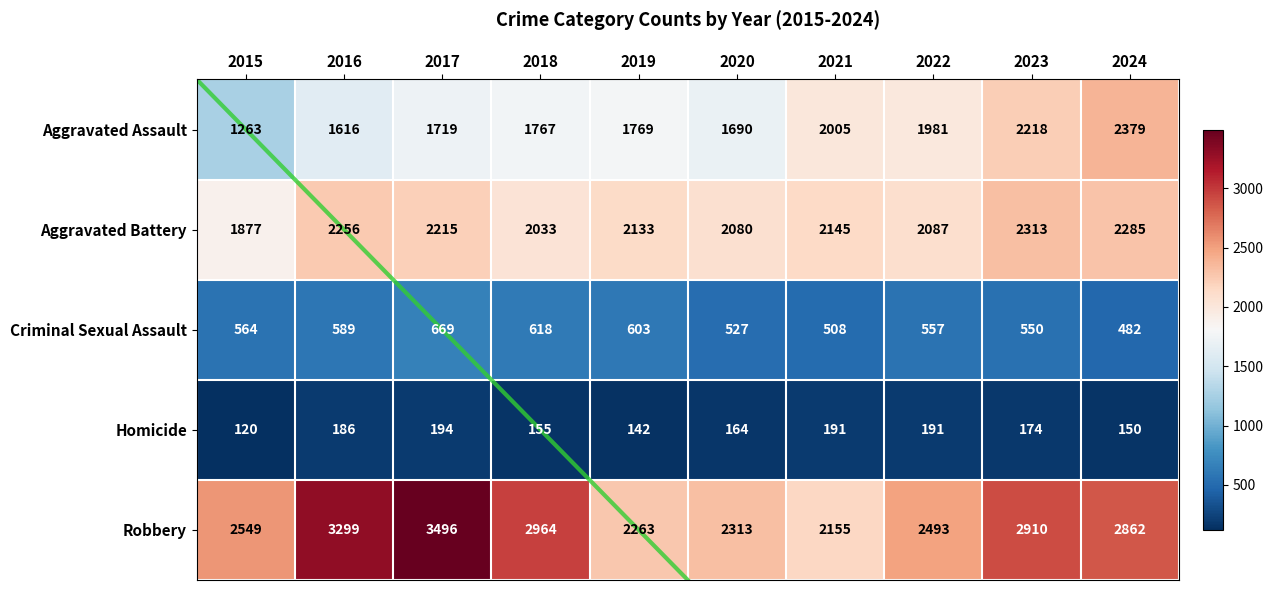

What is the difference between the maximum and minimum values in the Robbery series?

1341